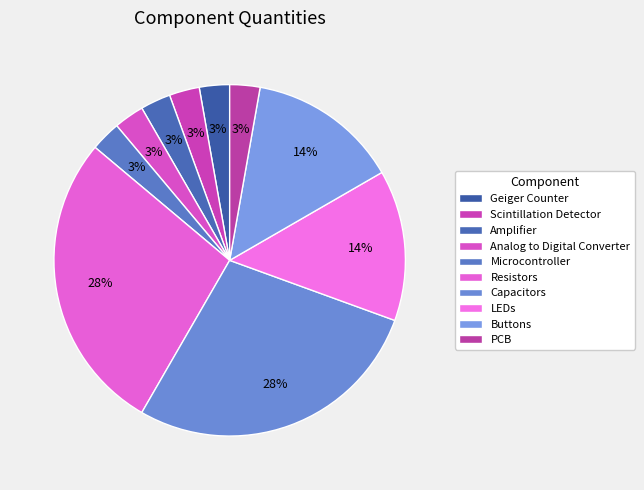

How many slices are in this pie chart?

10